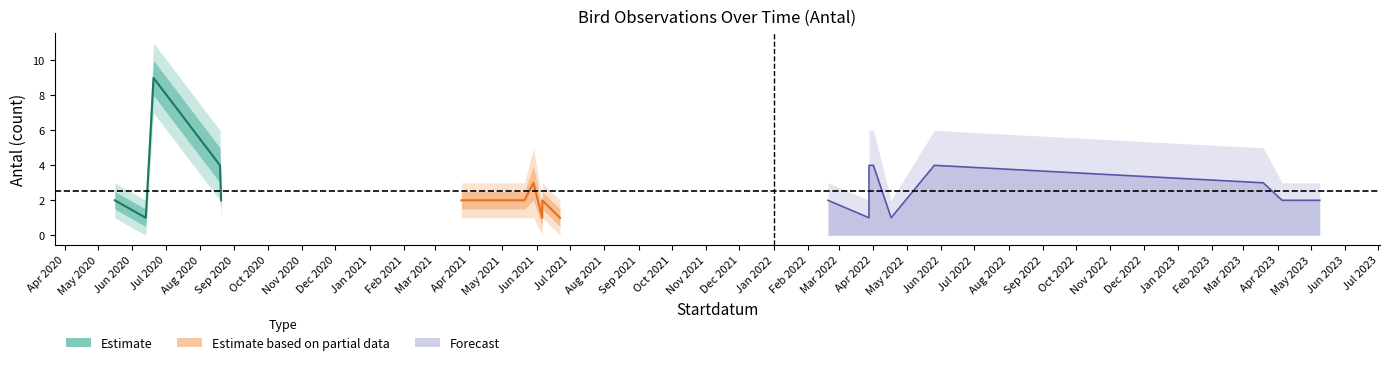

True or false: Antal_lower has more than 2 points higher than both neighbors.

True